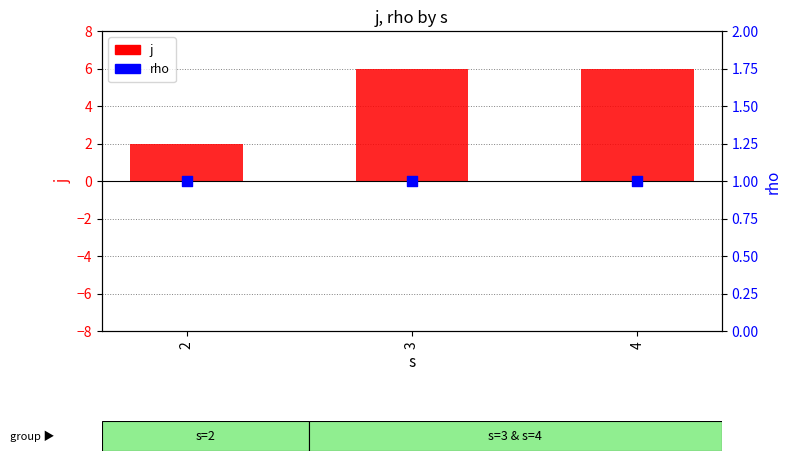

At which category is the sum across all series the highest?

3